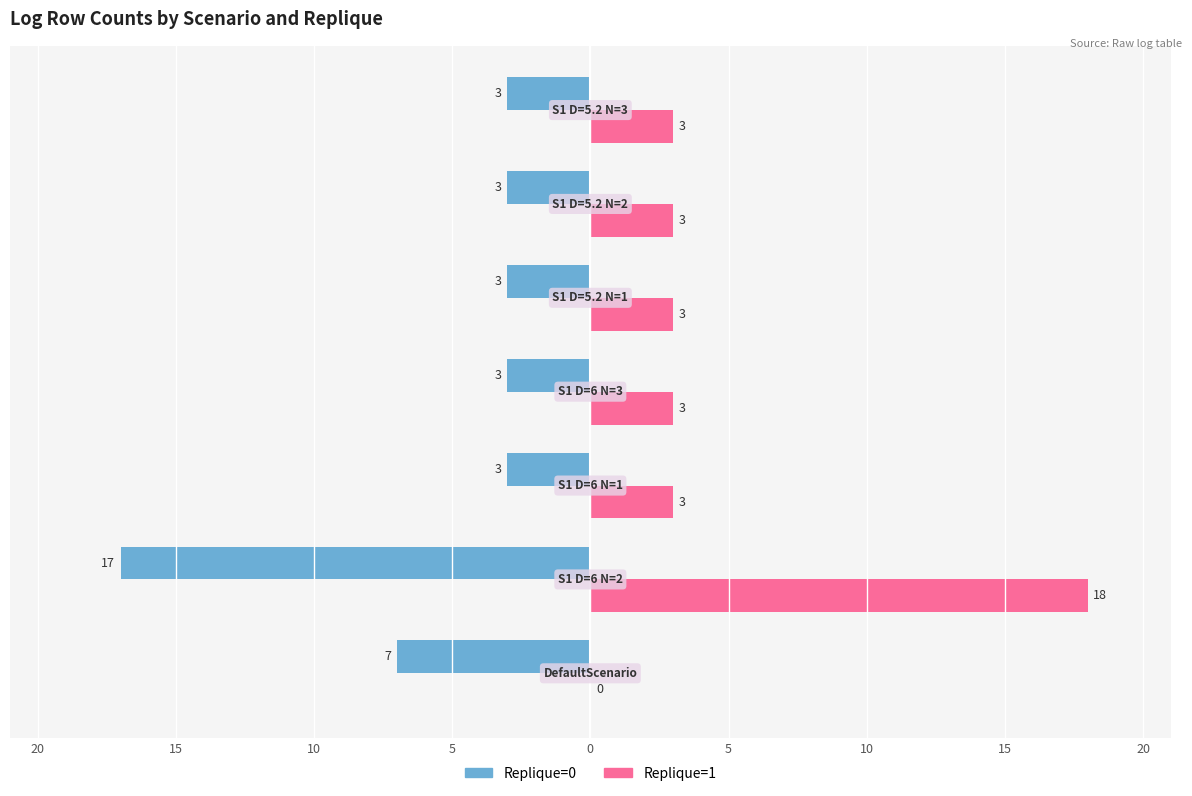

What are all the series names shown in the legend?

Replique=0, Replique=1